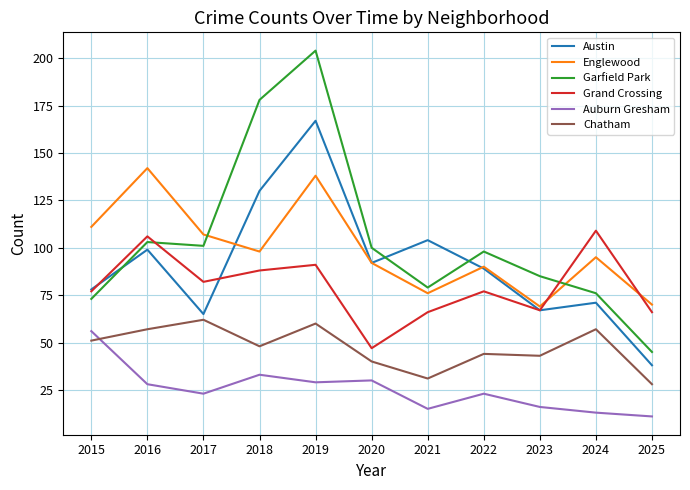

Which category has the highest value across all series?

2019